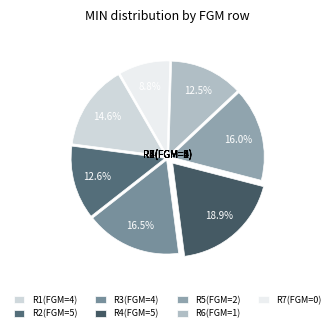

Count the number of slices in the pie.

7